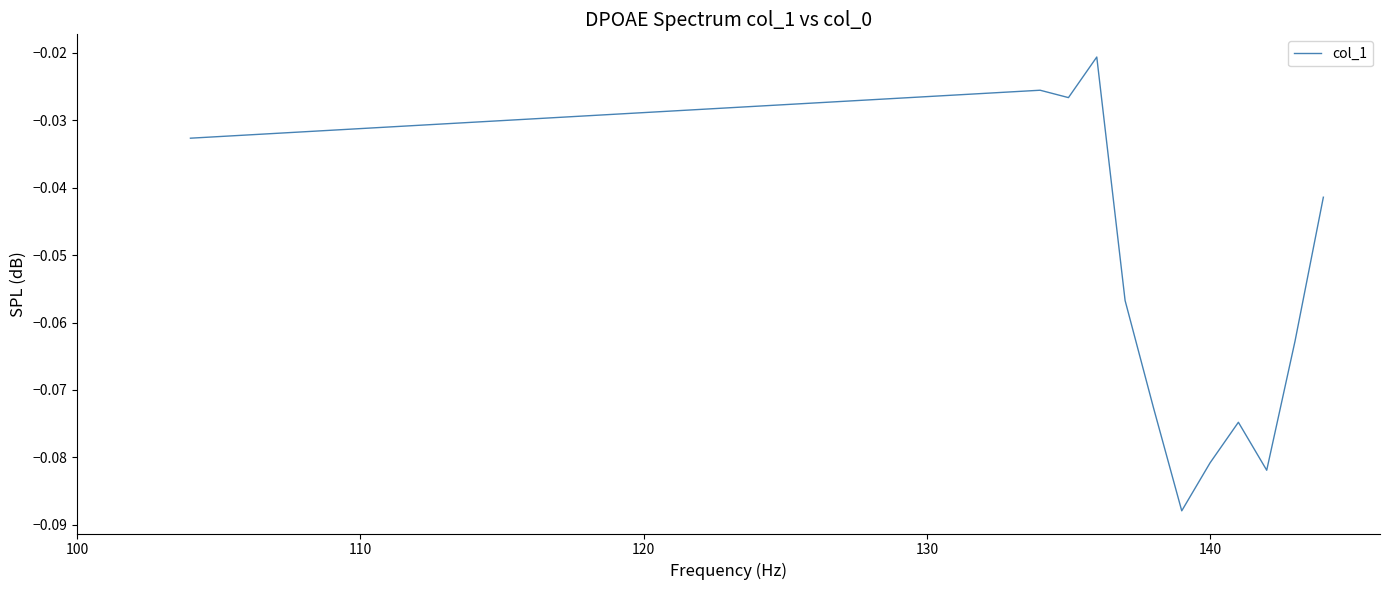

Does the chart display data point markers on the line(s)?

No